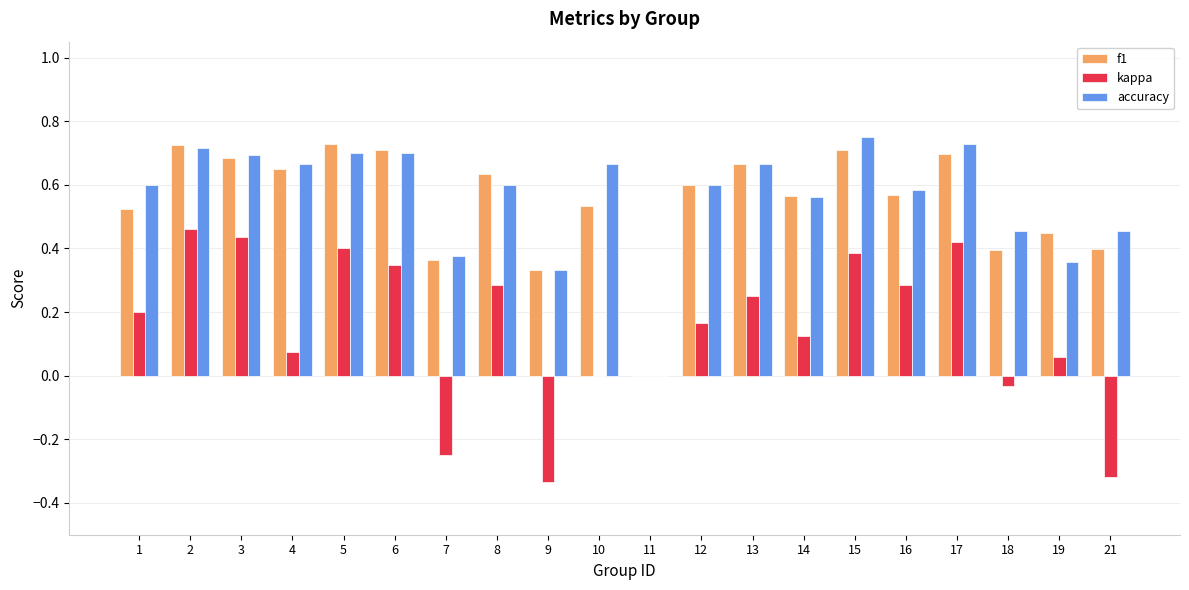

What is the sum of all accuracy values?

11.2